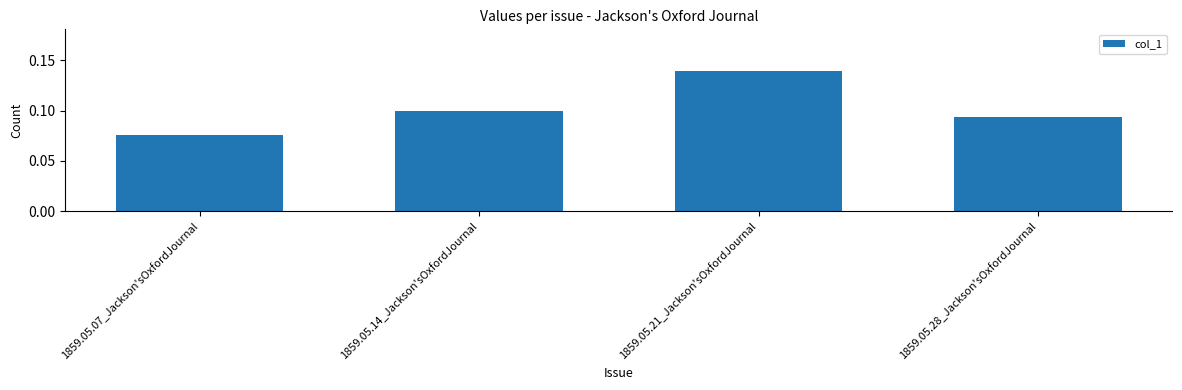

At which category does the chart reach its peak across all series?

1859.05.21_Jackson'sOxfordJournal